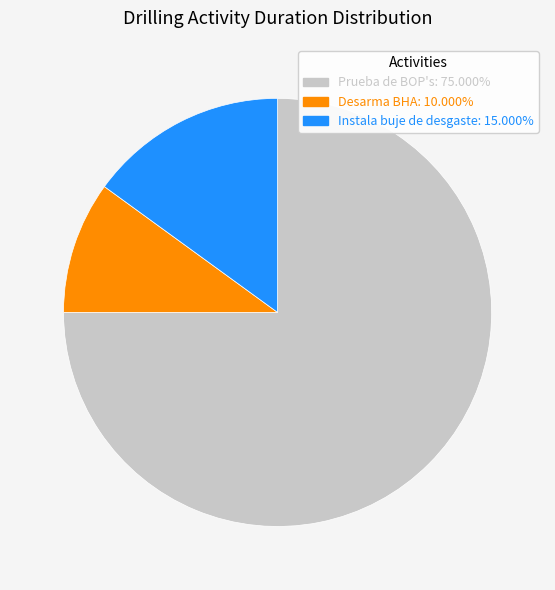

The Desarma BHA slice represents 10% of the pie. True or false?

True